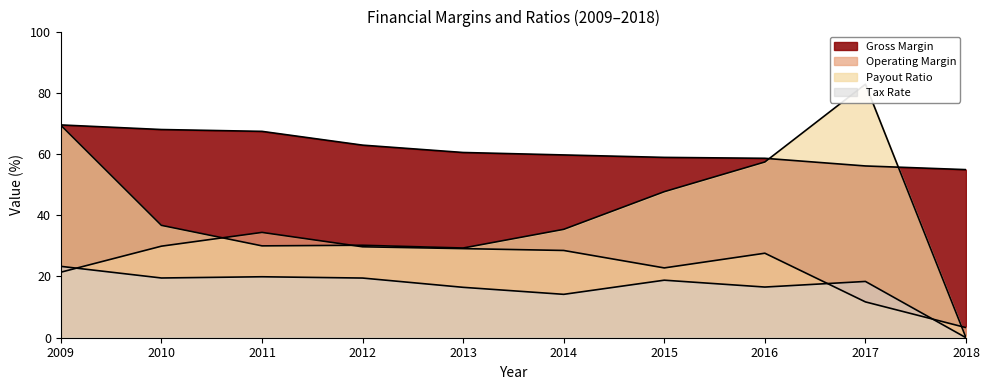

Which series has the widest spread of values?

Payout Ratio